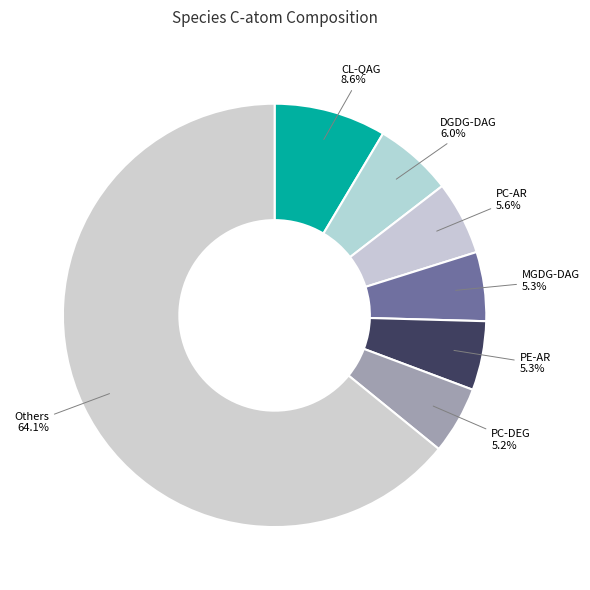

What percentage is NOT represented by CL-QAG 8.6%?

91.4%